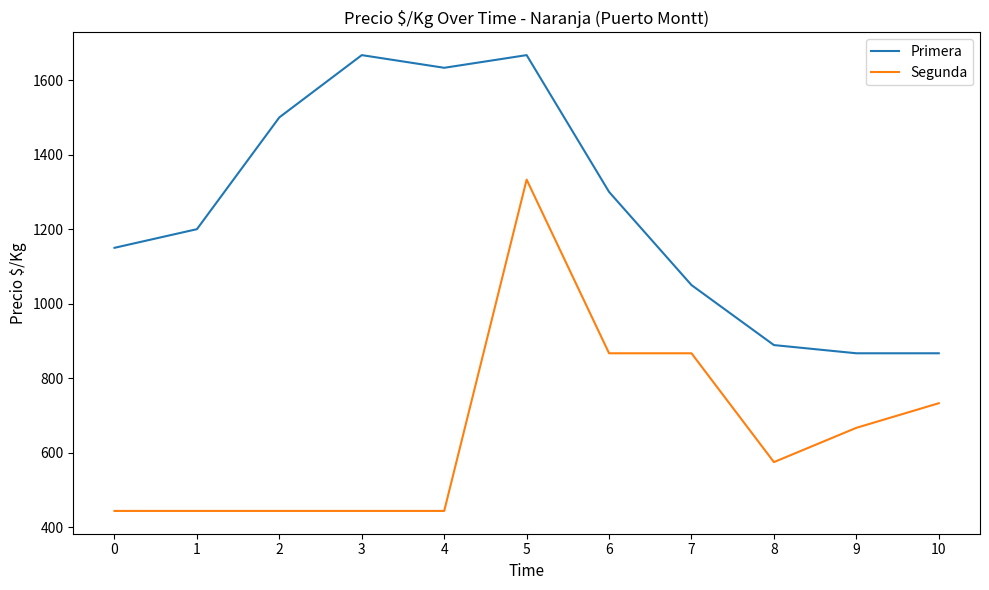

Which series has the largest total across all categories?

Primera